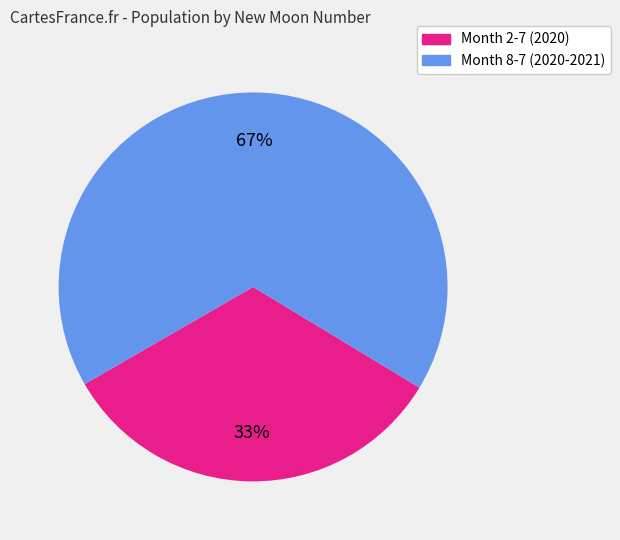

To the nearest percent, what is the difference between the largest and smallest slice percentages?

34%